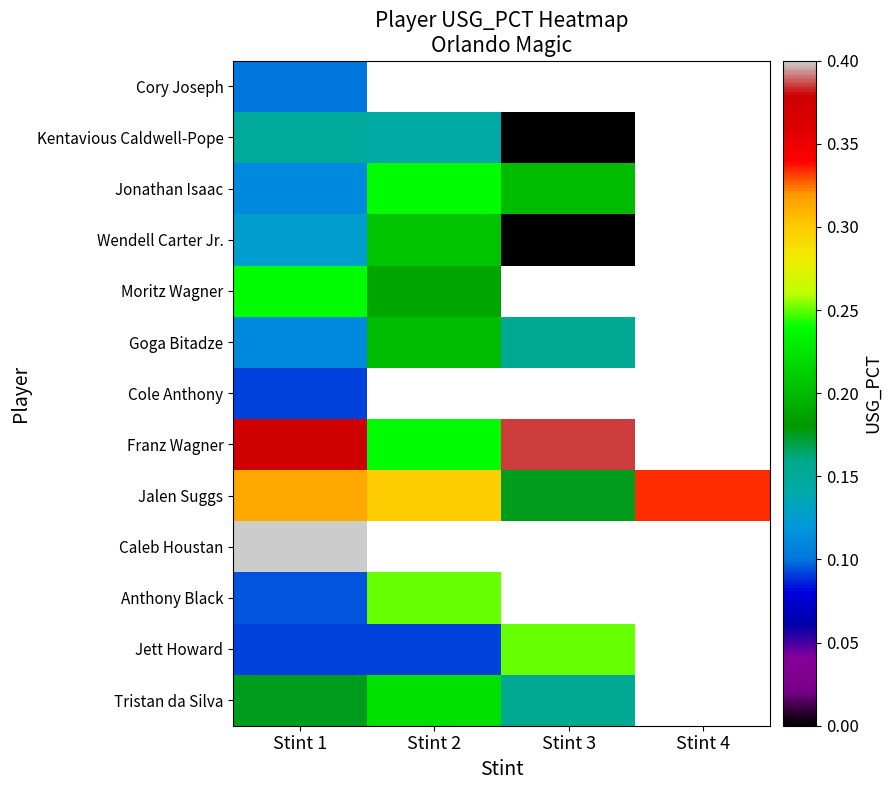

Between Stint 3 and Stint 2, which is larger?

Stint 2